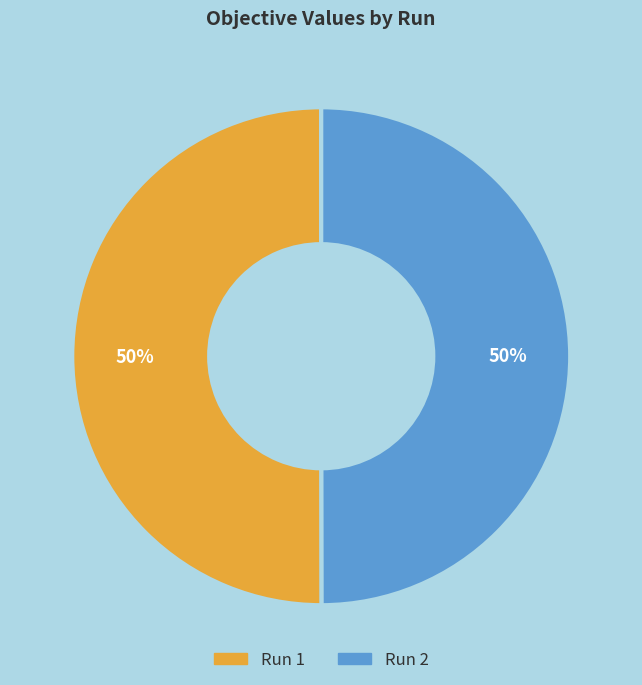

To the nearest percent, what is the combined percentage of Run 2 and Run 1?

100%